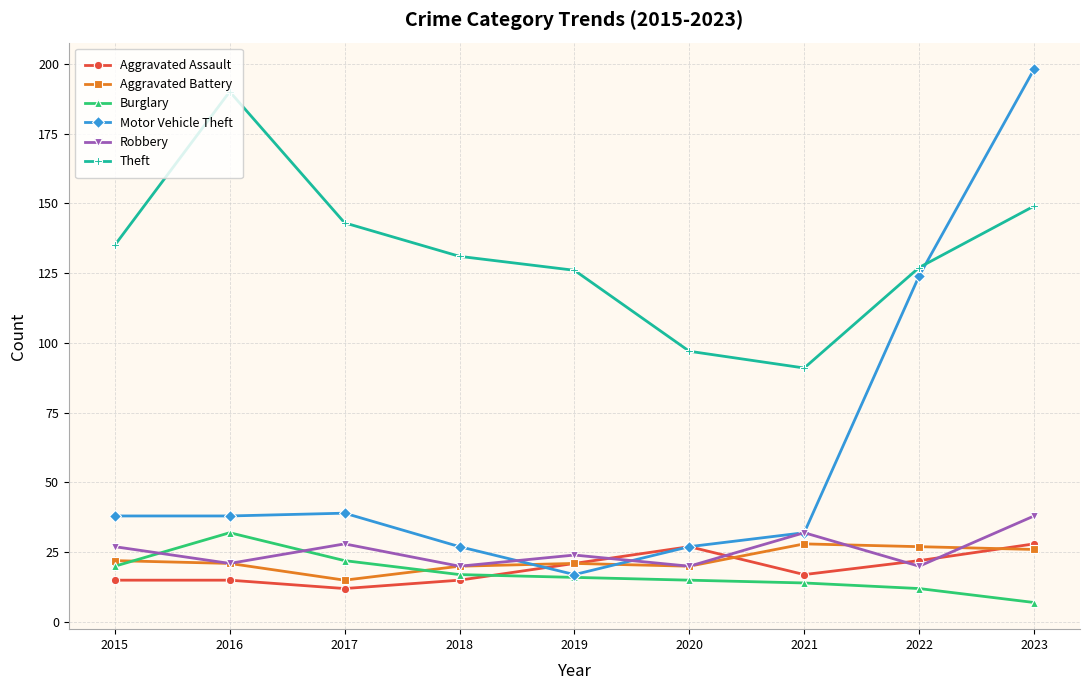

How many series are shown in this chart?

6